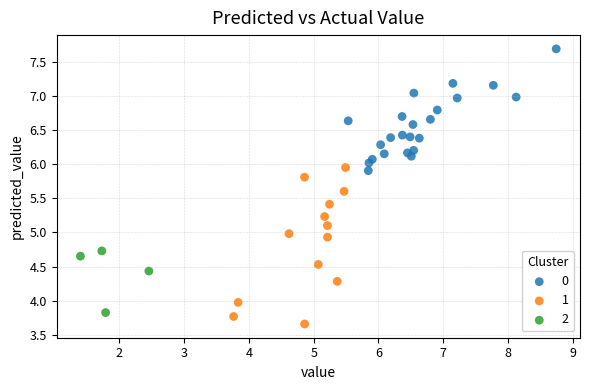

What are all the series names shown in the legend?

0, 1, 2